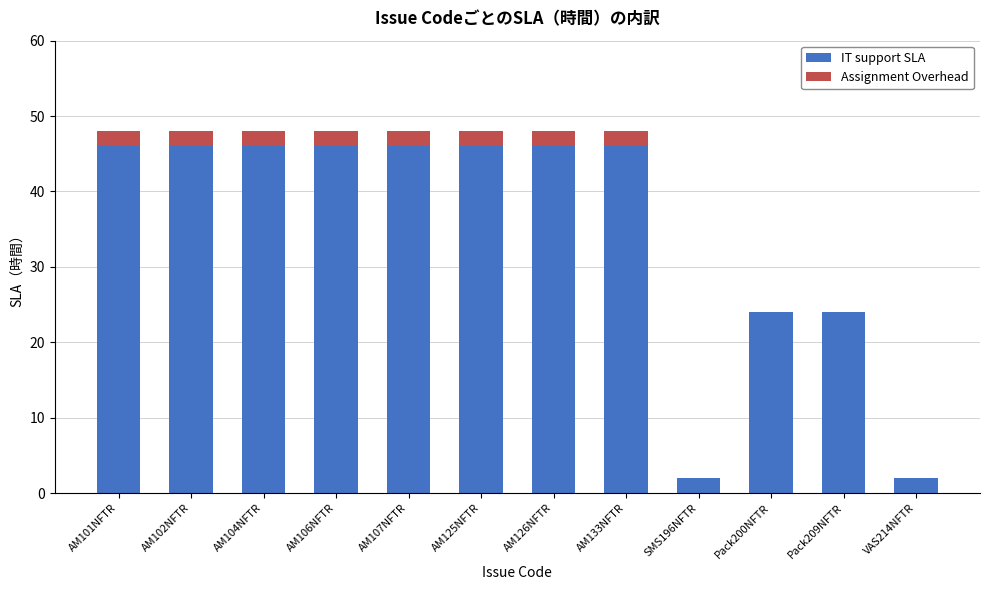

Is it true that IT support SLA equals 46 at AM101NFTR?

True